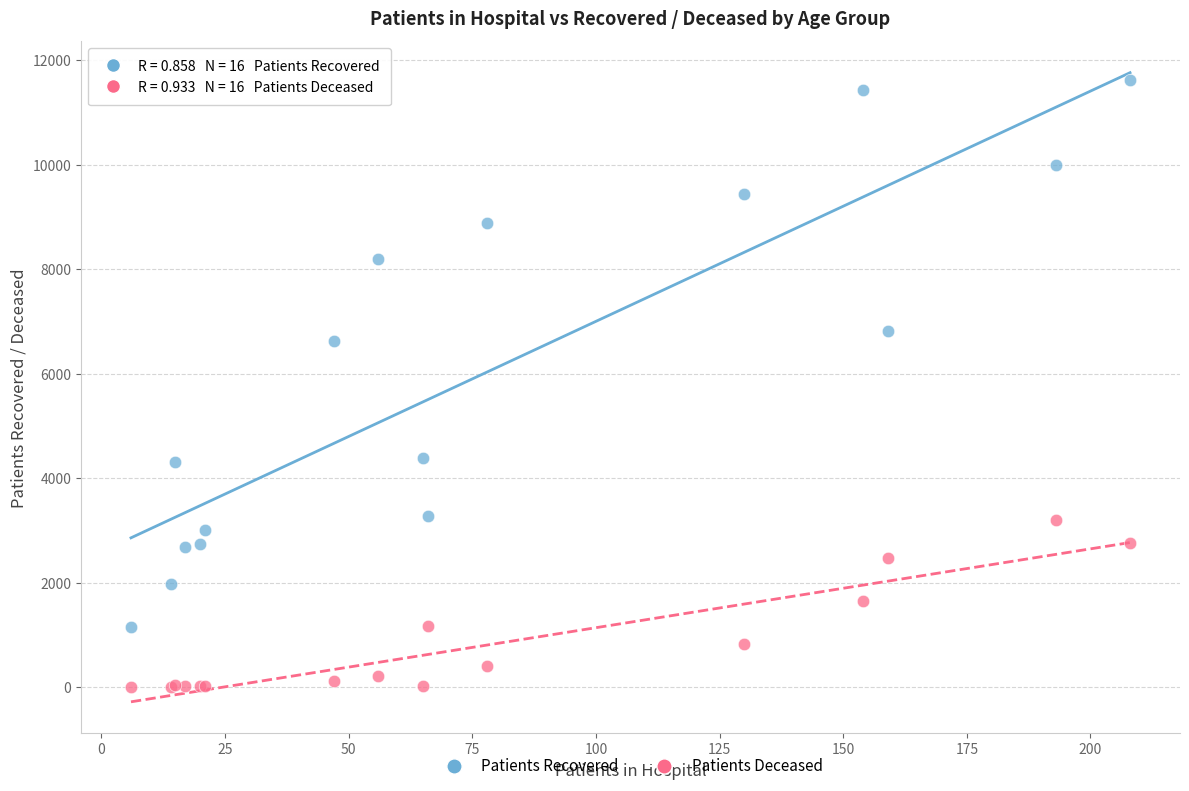

Which series has the largest Y range (max minus min)?

Patients Recovered